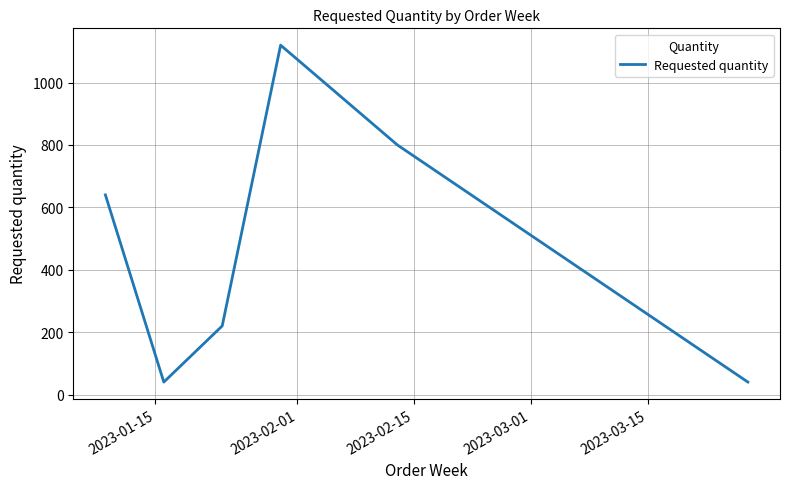

What is the maximum value shown in the chart?

1120